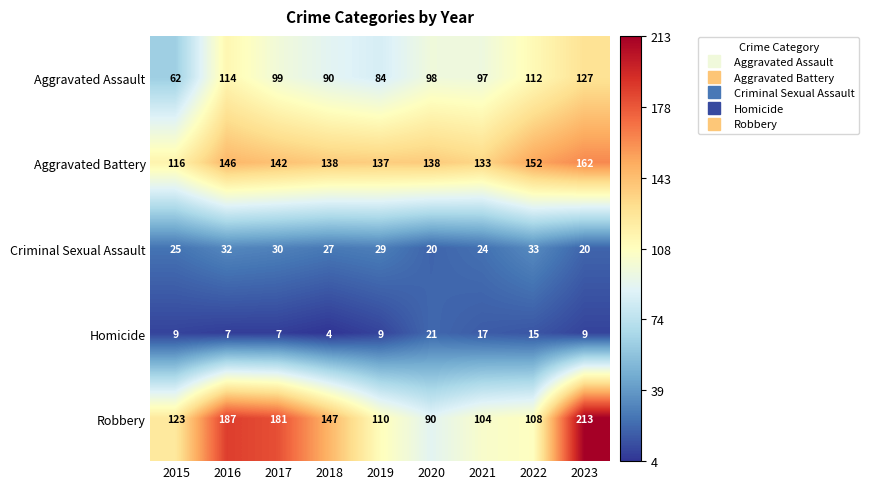

Which series has the widest spread of values?

Robbery